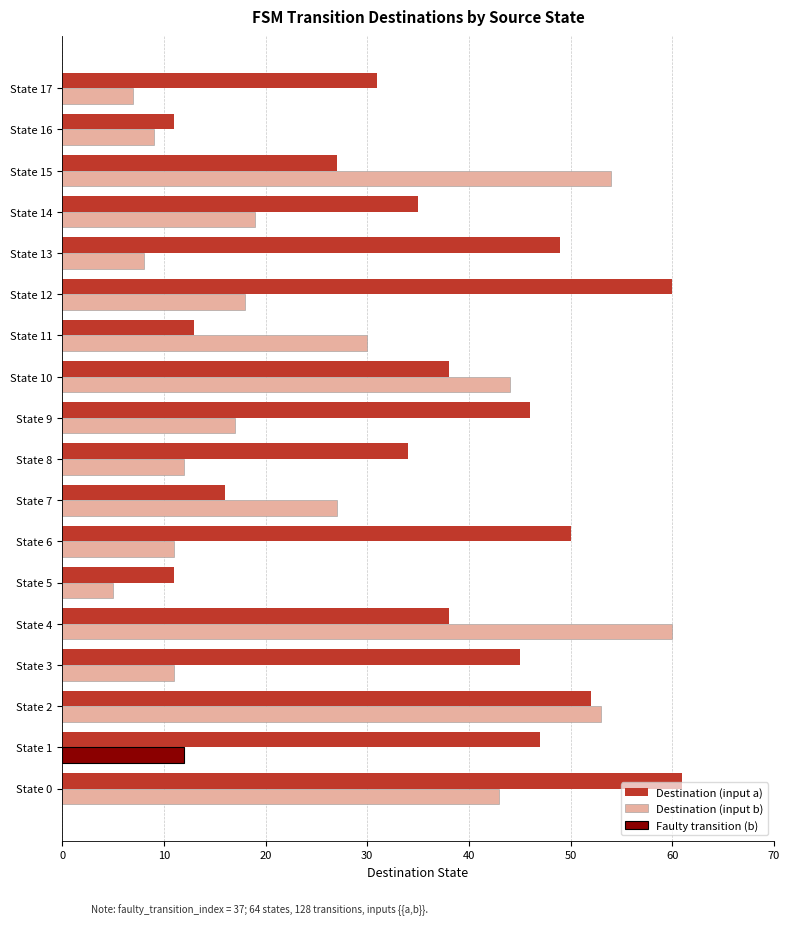

How many bars are there in total?

36